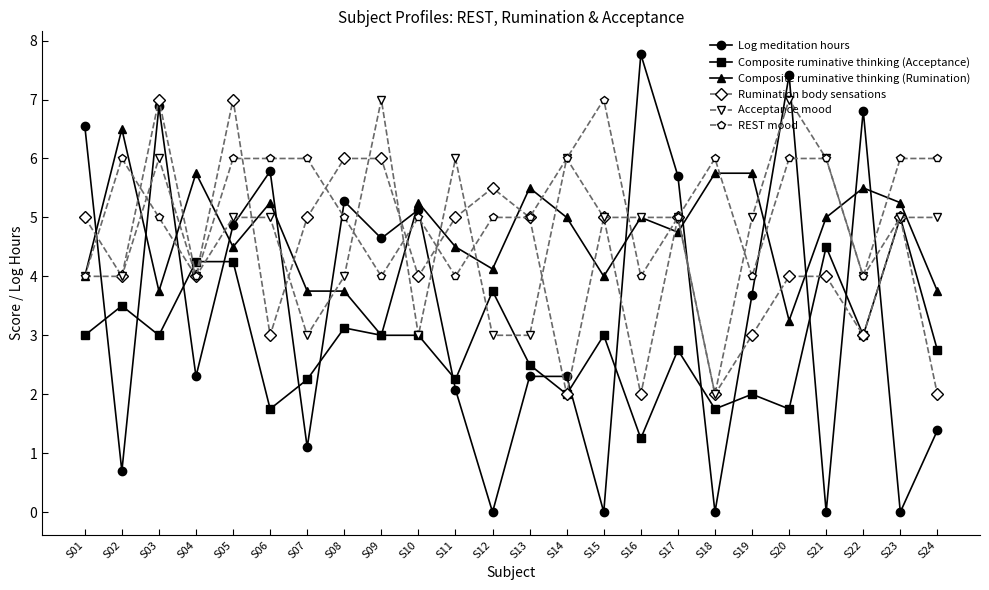

What are all the series names shown in the legend?

Log meditation hours, Composite ruminative thinking (Acceptance), Composite ruminative thinking (Rumination), Rumination body sensations, Acceptance mood, REST mood